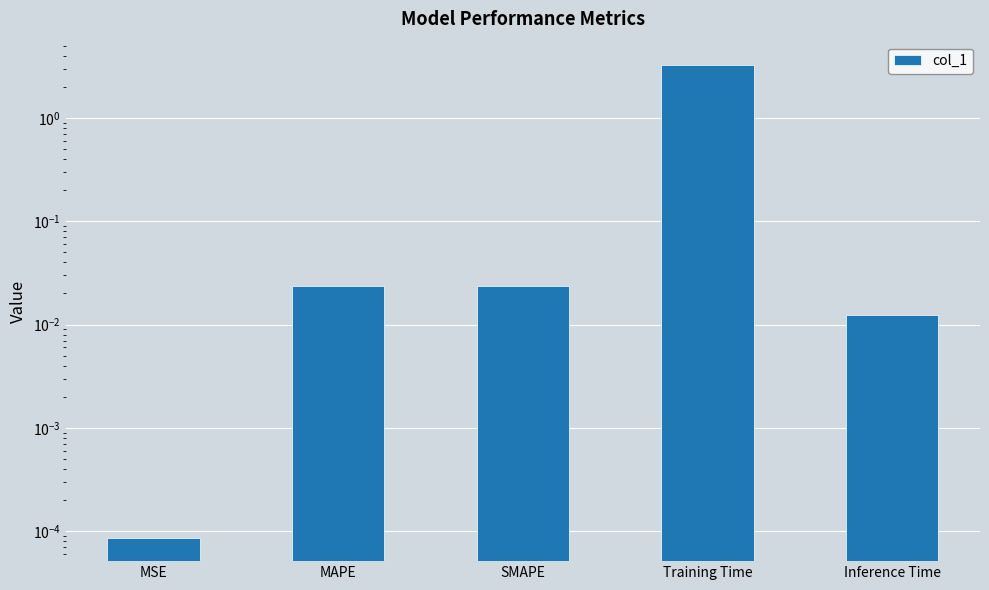

List the labels in order of value, largest first.

Training Time, MAPE, SMAPE, Inference Time, MSE